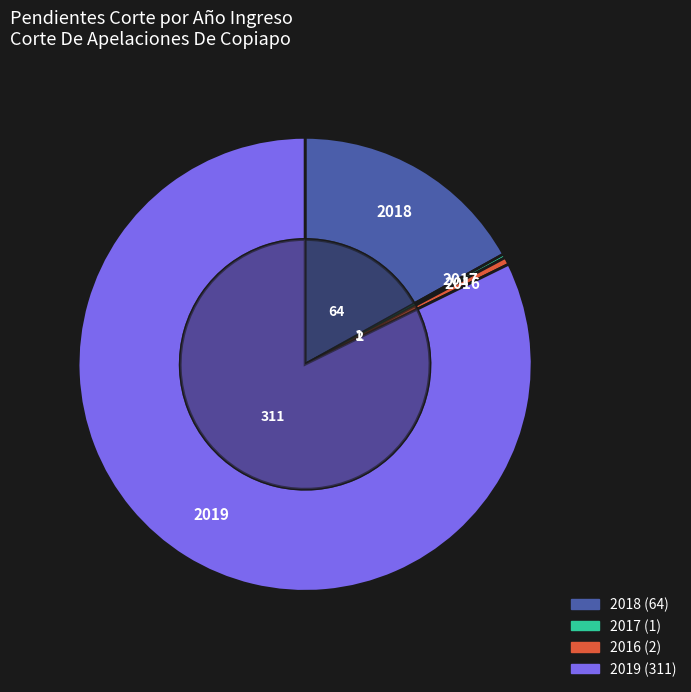

Which category has the smallest portion of the pie?

2017